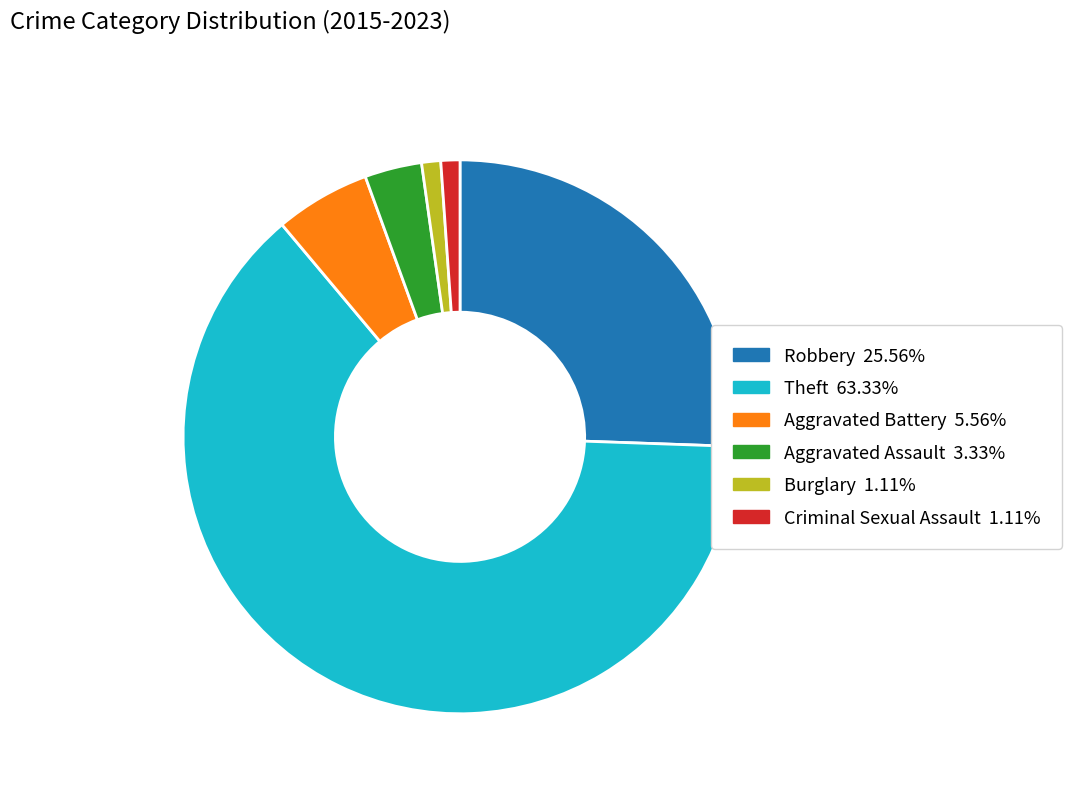

Count the number of slices in the pie.

6